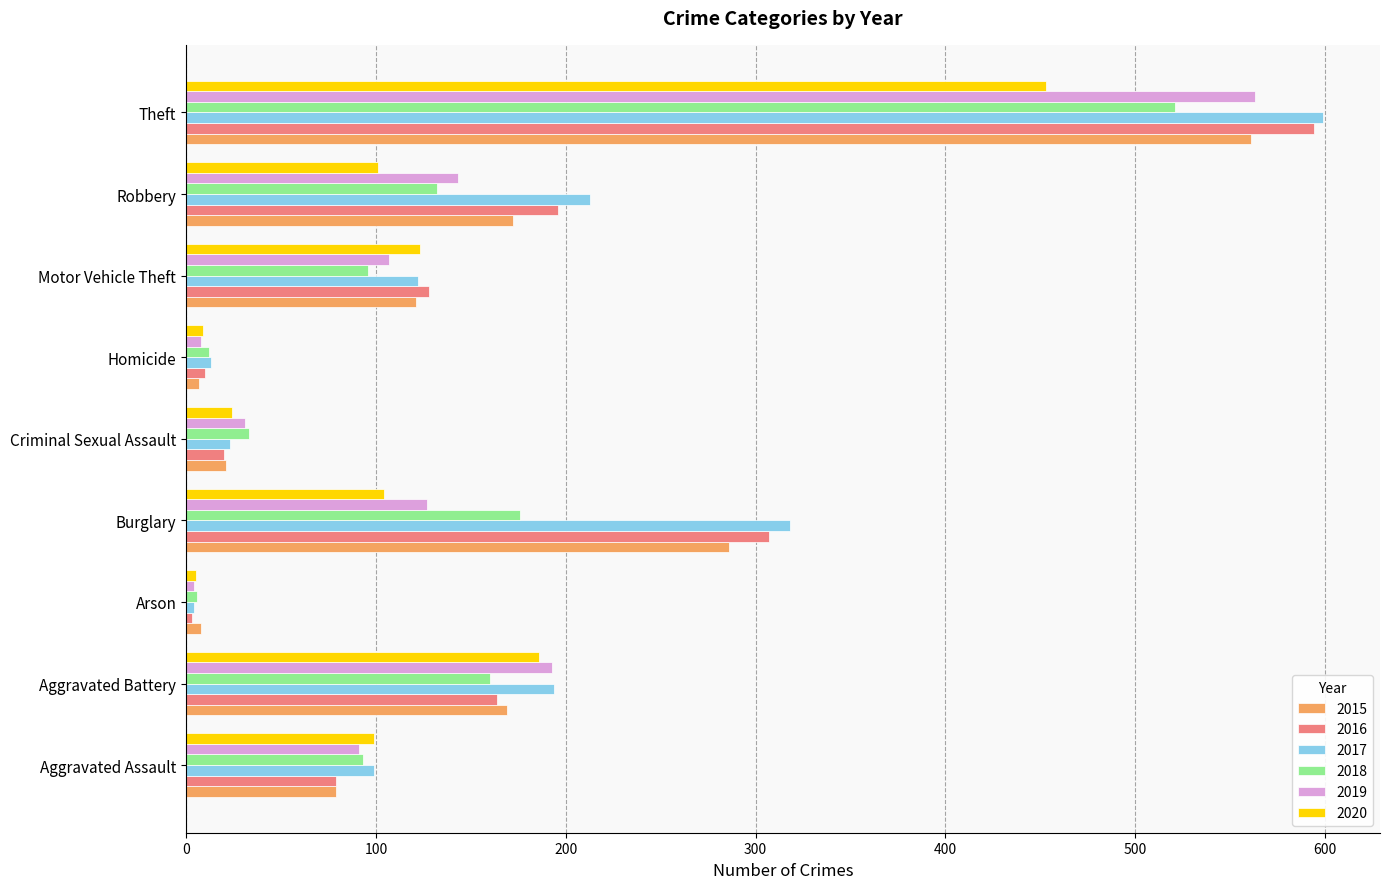

True or false: 2019 has a value of 31 at Criminal Sexual Assault.

True